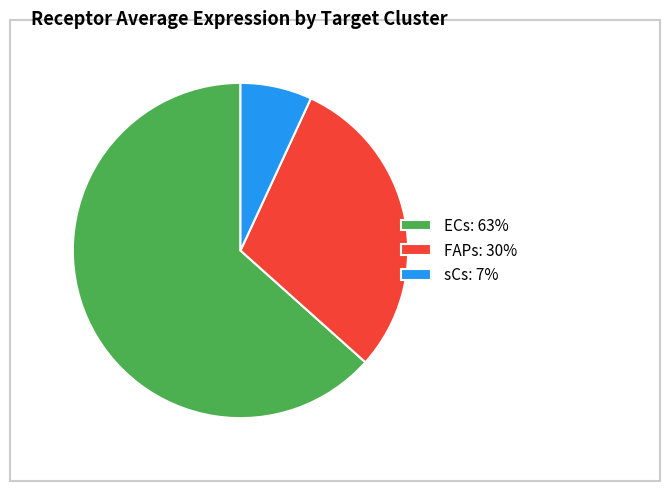

Count the number of slices in the pie.

3